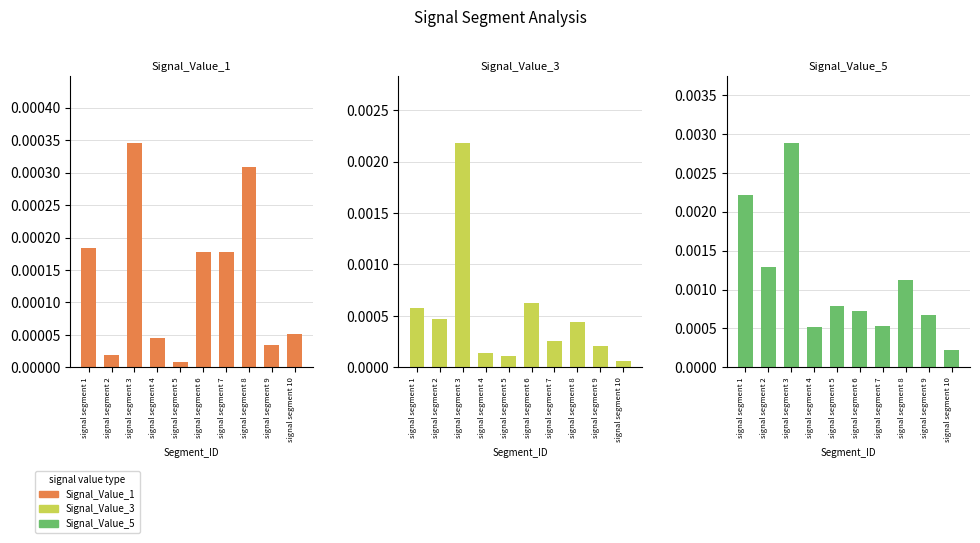

What are all the series names shown in the legend?

Signal_Value_1, Signal_Value_3, Signal_Value_5